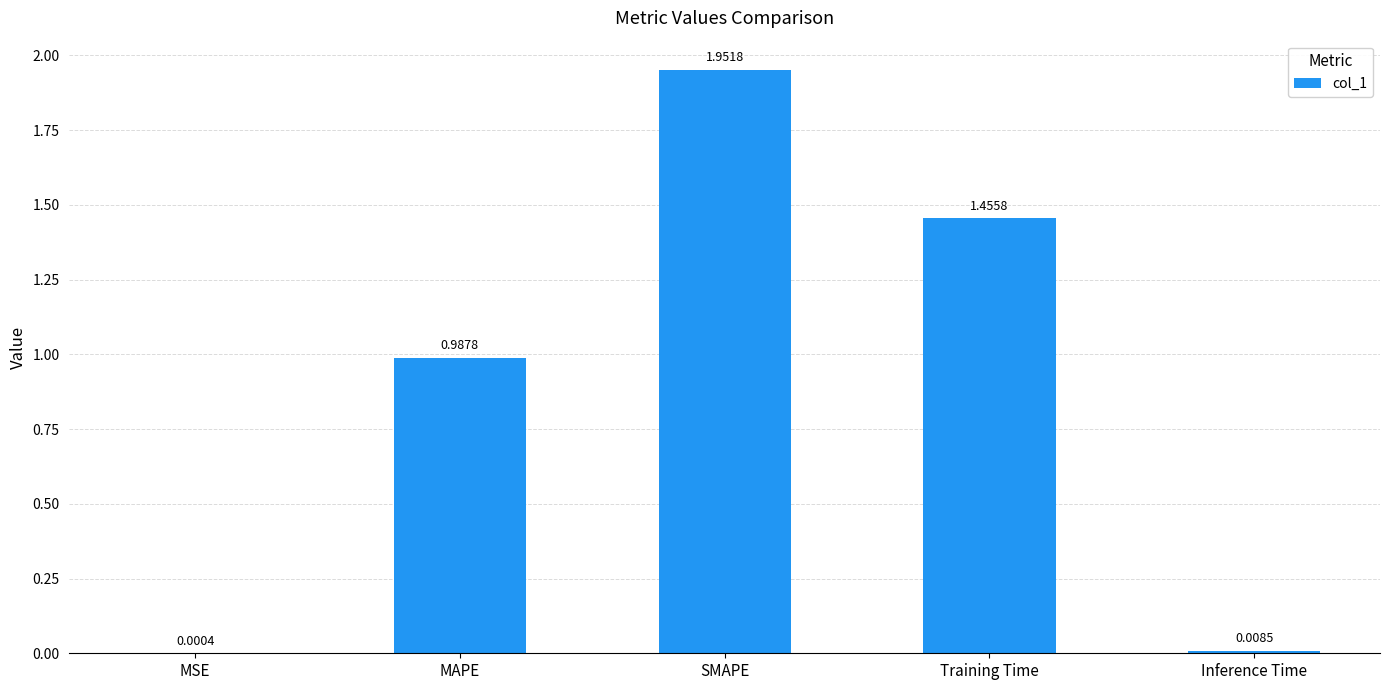

Where is the data nearest to the value 0?

MSE